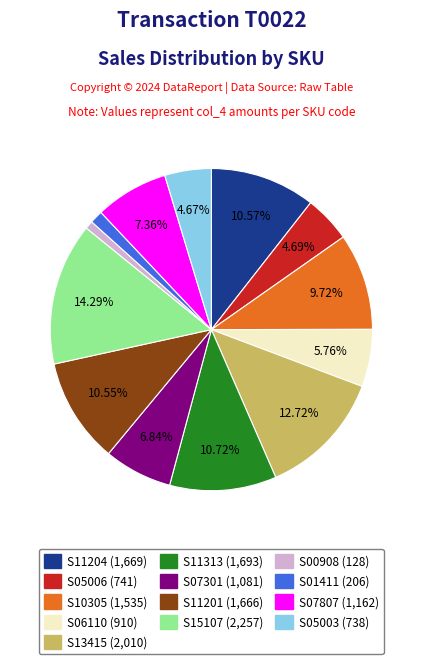

The S11313 slice represents 1% of the pie. True or false?

False